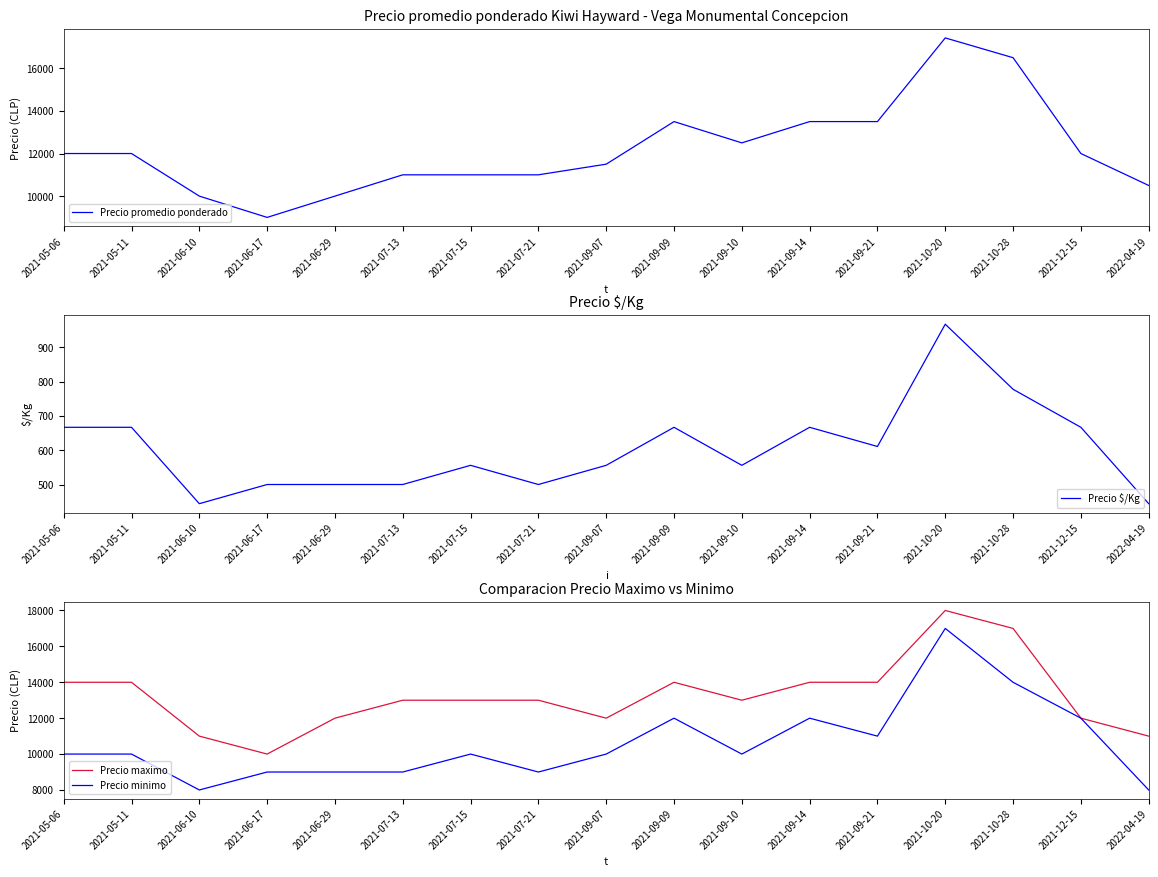

Rank the series by their maximum value, from lowest to highest.

Precio $/Kg, Precio minimo, Precio promedio ponderado, Precio maximo